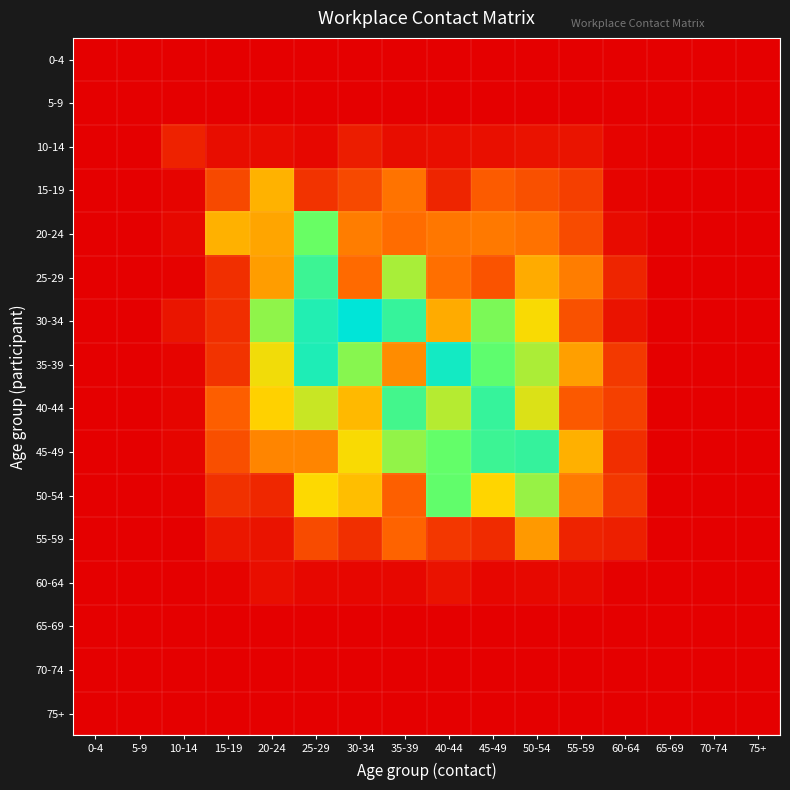

Count the number of data series in this chart.

16